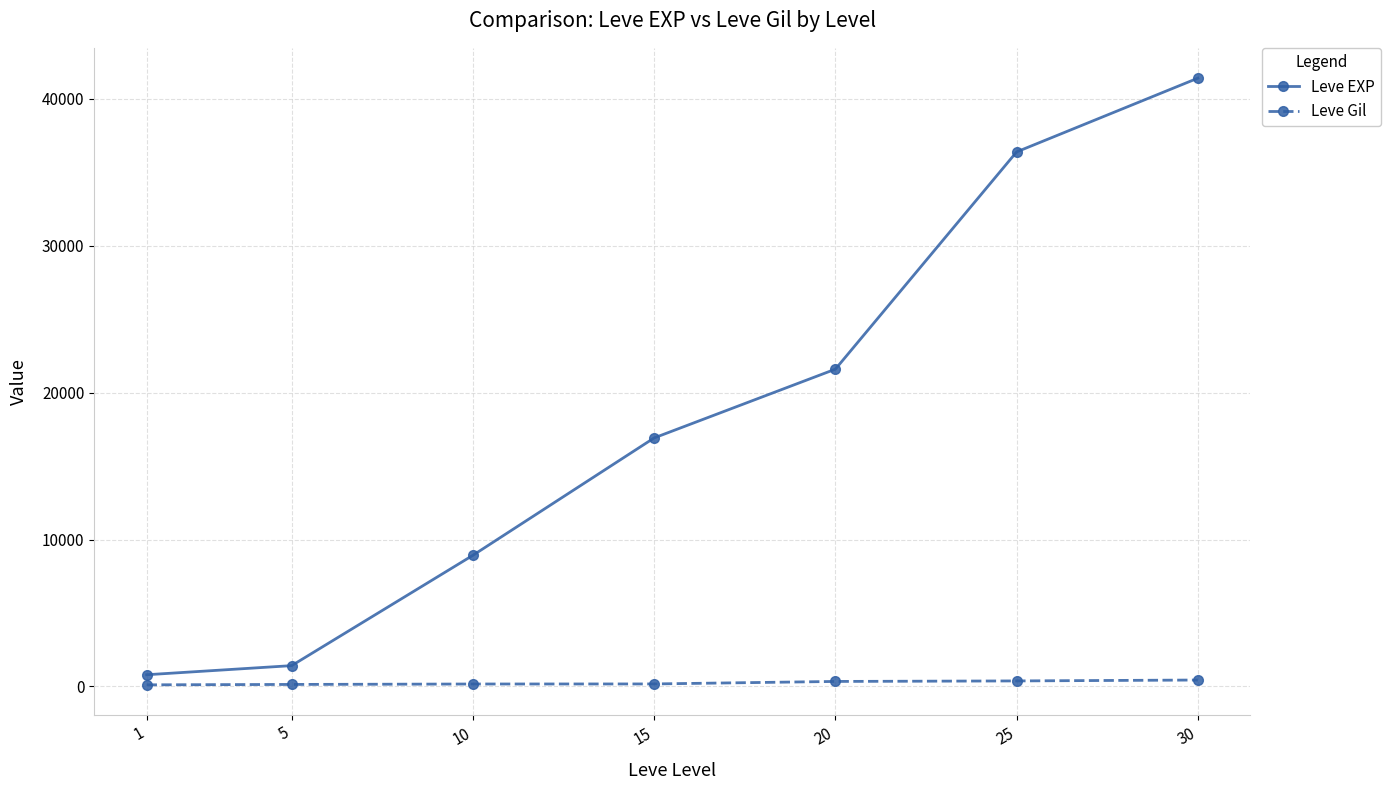

True or false: Leve EXP has more than 1 interior local peaks.

False